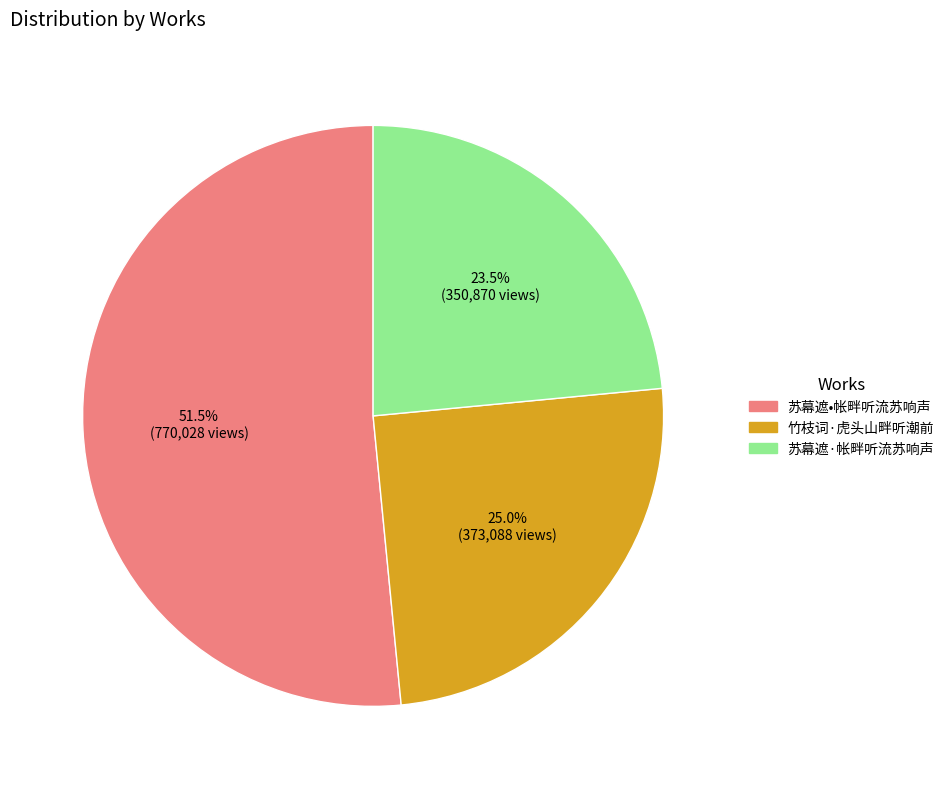

What portion of the pie excludes 竹枝词·虎头山畔听潮前?

75.0%